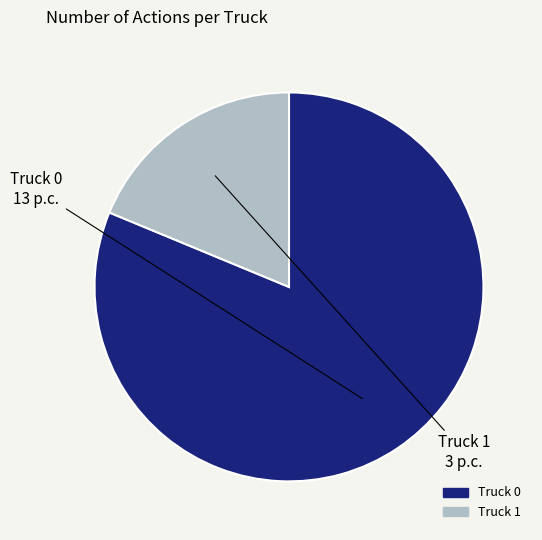

Is there any slice that represents more than half of the pie?

Yes